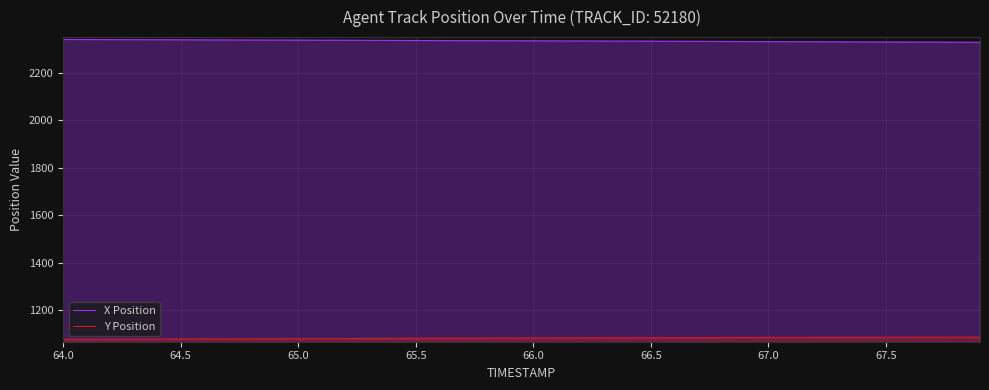

What are all the series names shown in the legend?

X Position, Y Position